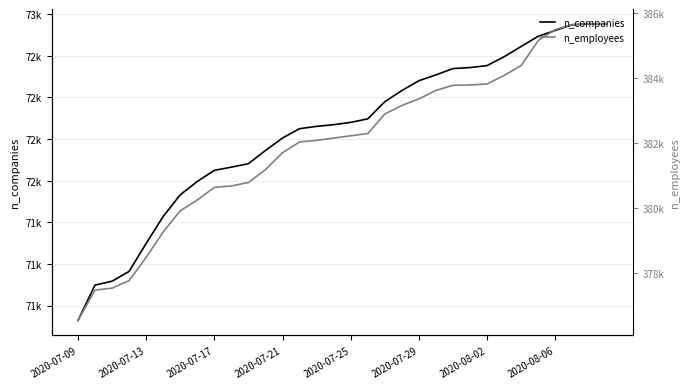

What is the sum of the n_employees values at 8 and 25?

764713